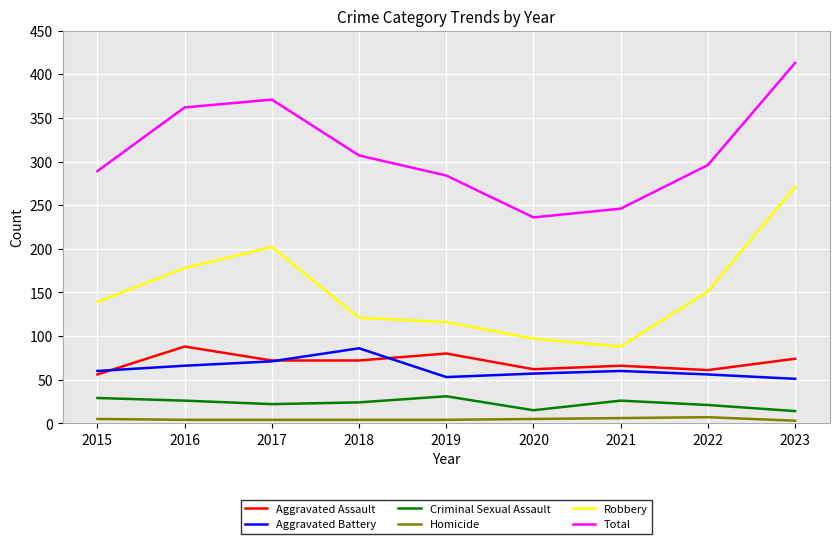

Is it true that Robbery equals 139 at 2015?

True